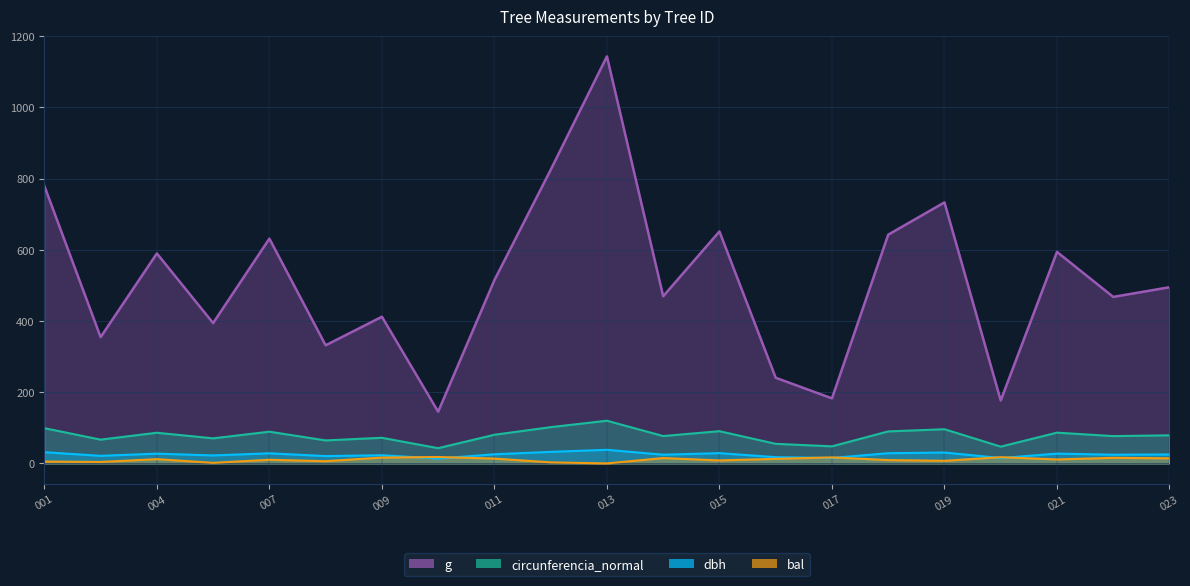

True or false: dbh and circunferencia_normal intersect in this chart.

False